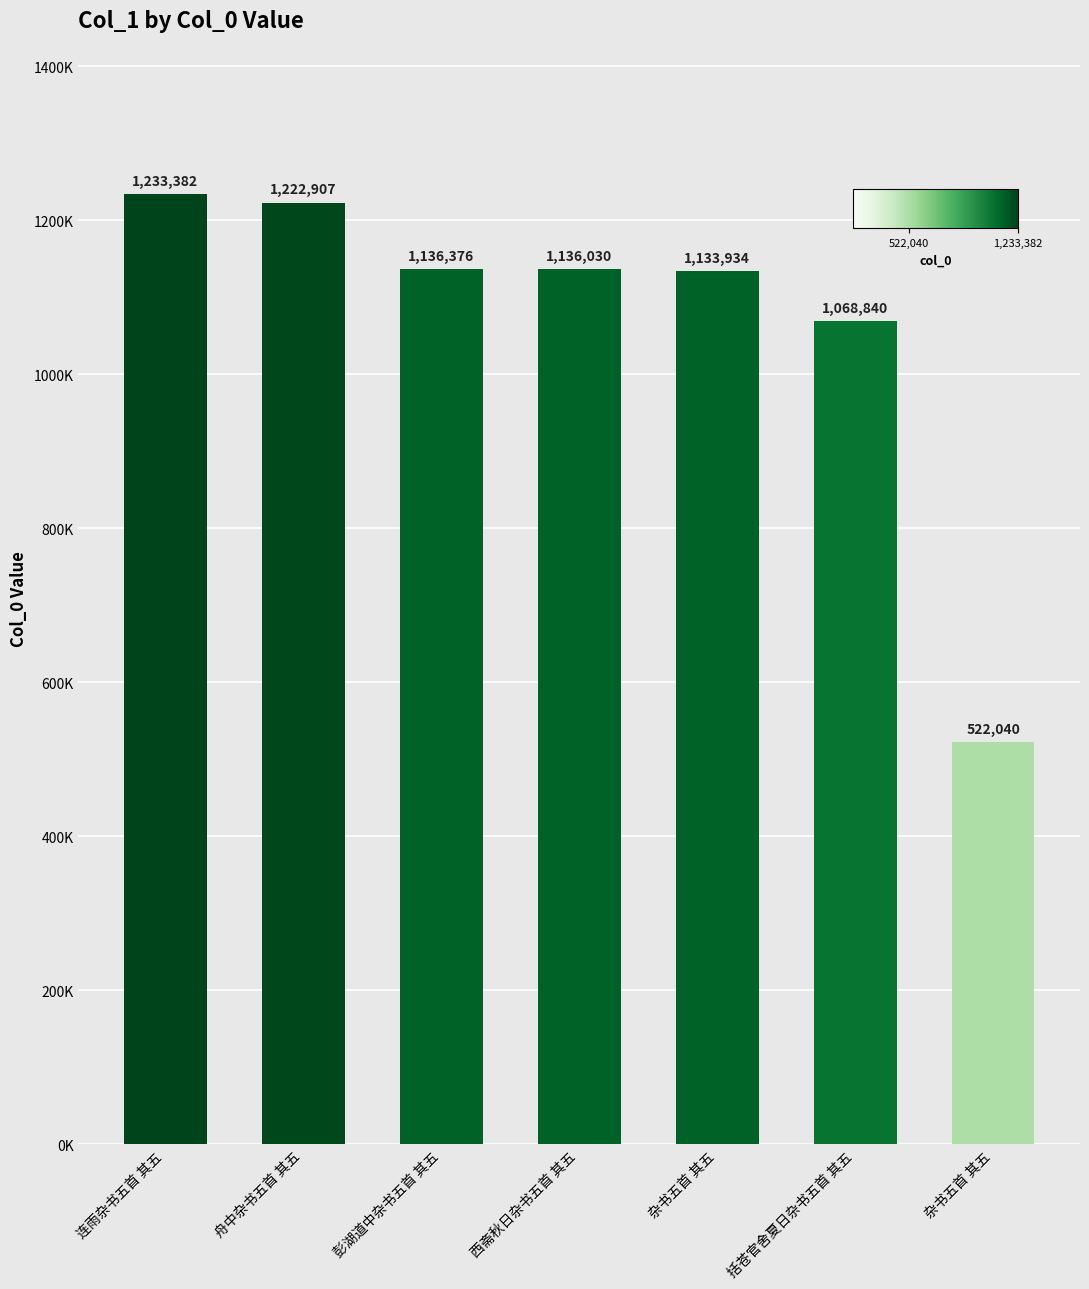

What is the ratio of the value at 杂书五首 其五 to the value at 西斋秋日杂书五首 其五?

1.0